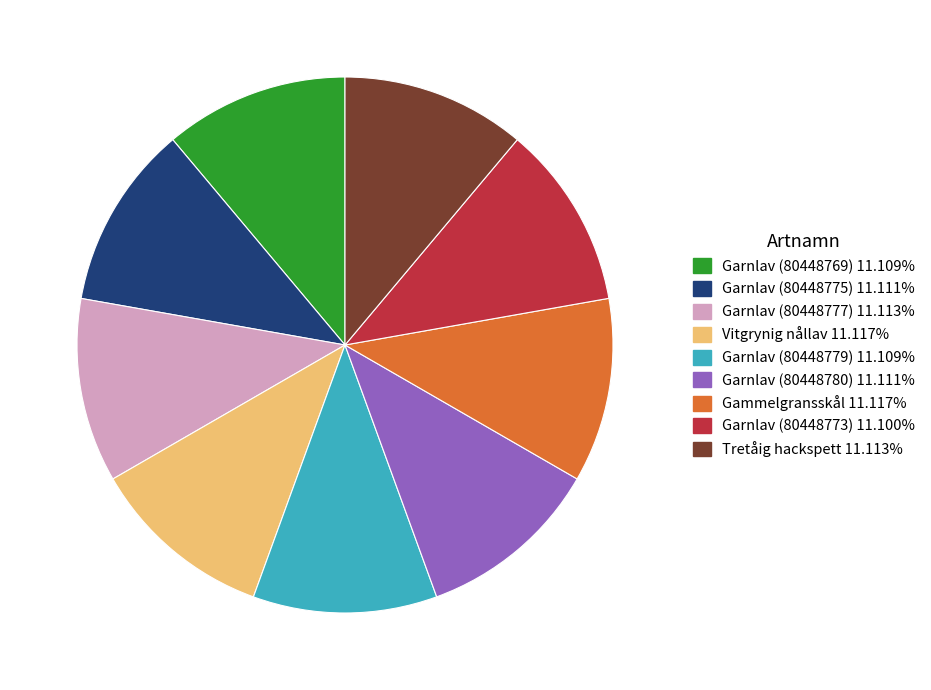

Do Garnlav (80448775) and Tretåig hackspett together represent more than half of the pie?

No